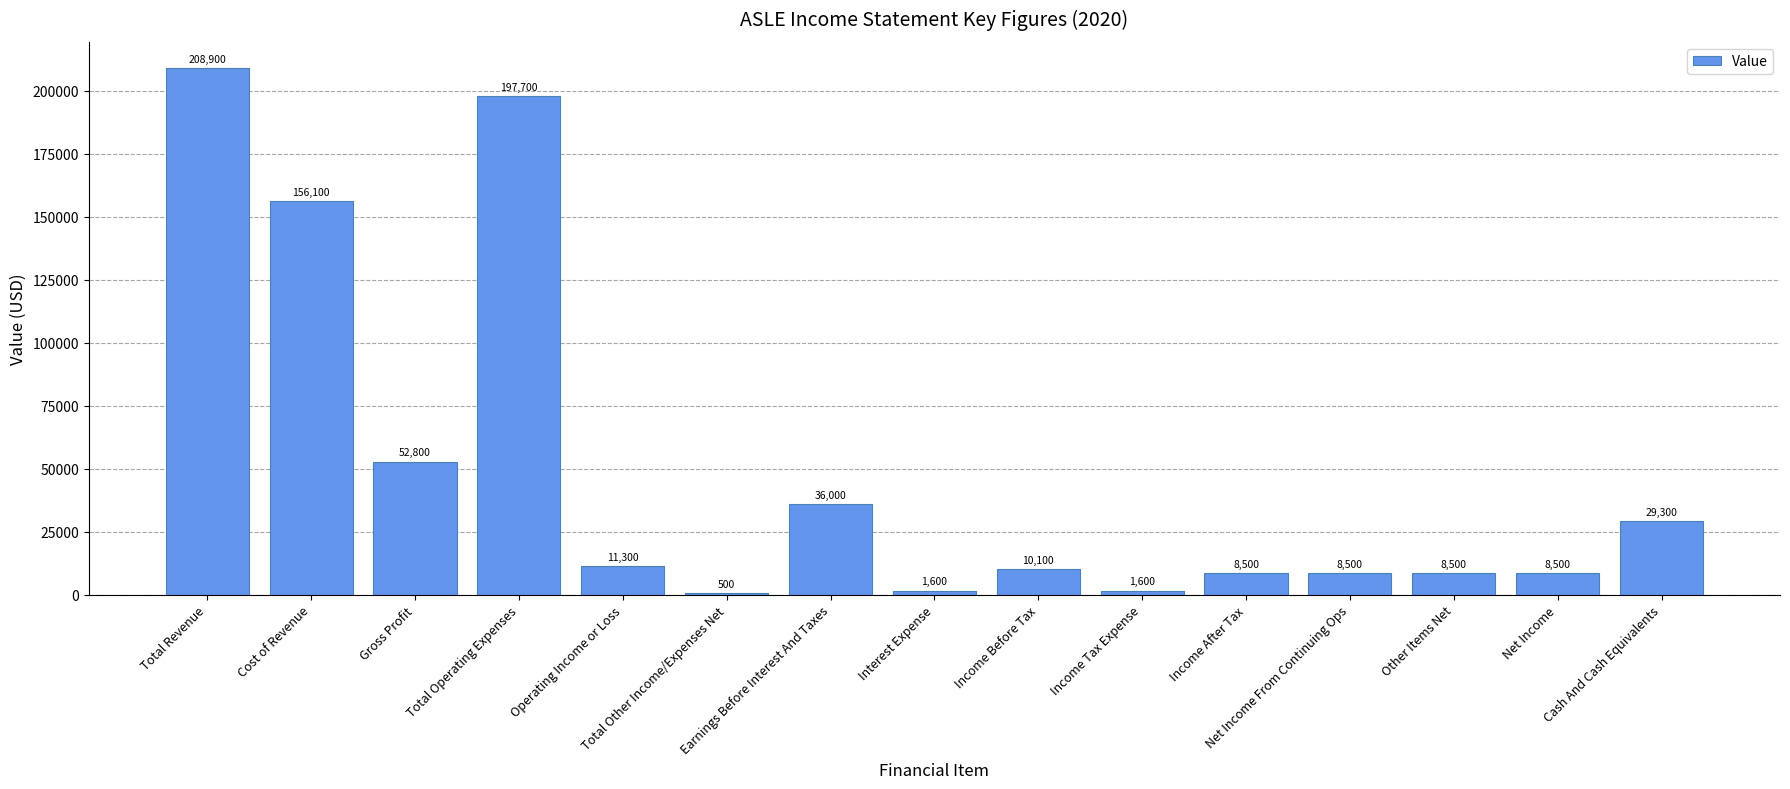

Read the value at Cost of Revenue, to the nearest 100.

156100